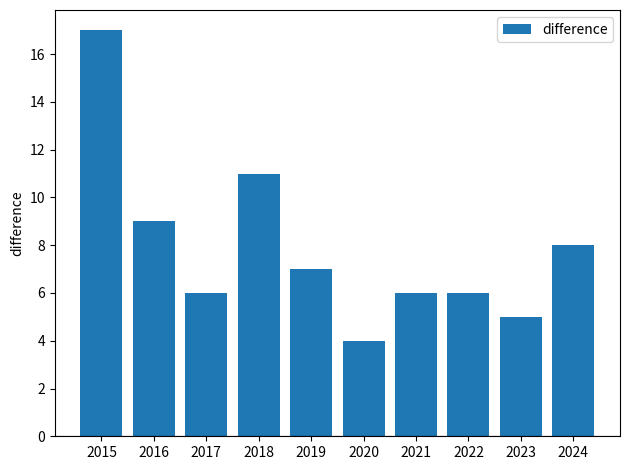

What is the value of the 6th bar from the left?

4